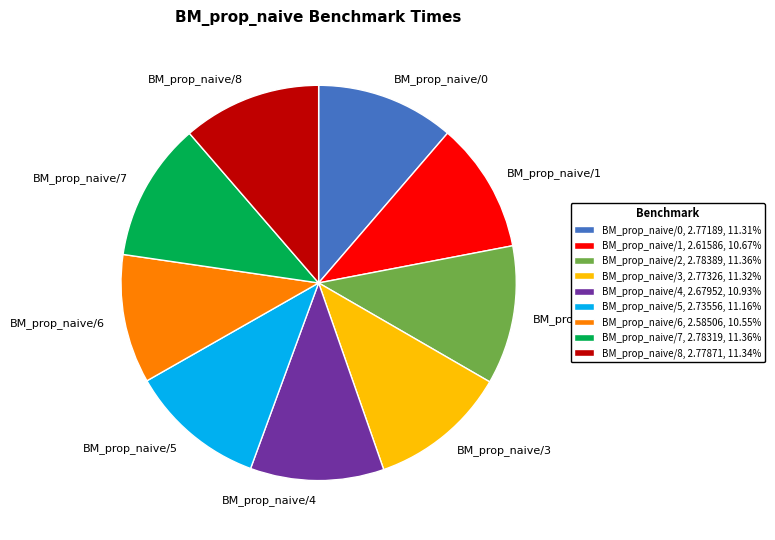

Approximately how many times larger is the value at BM_prop_naive/2, 2.78389, 11.36% compared to BM_prop_naive/6, 2.58506, 10.55%?

1.1